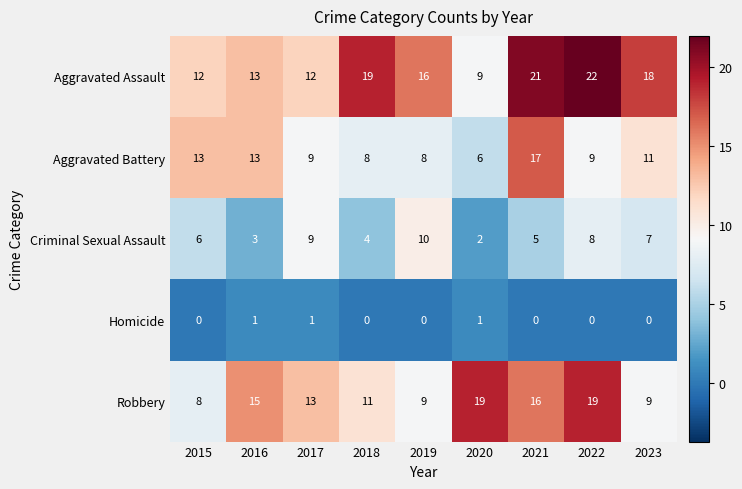

List the series in order of their overall mean, lowest first.

Homicide, Criminal Sexual Assault, Aggravated Battery, Robbery, Aggravated Assault